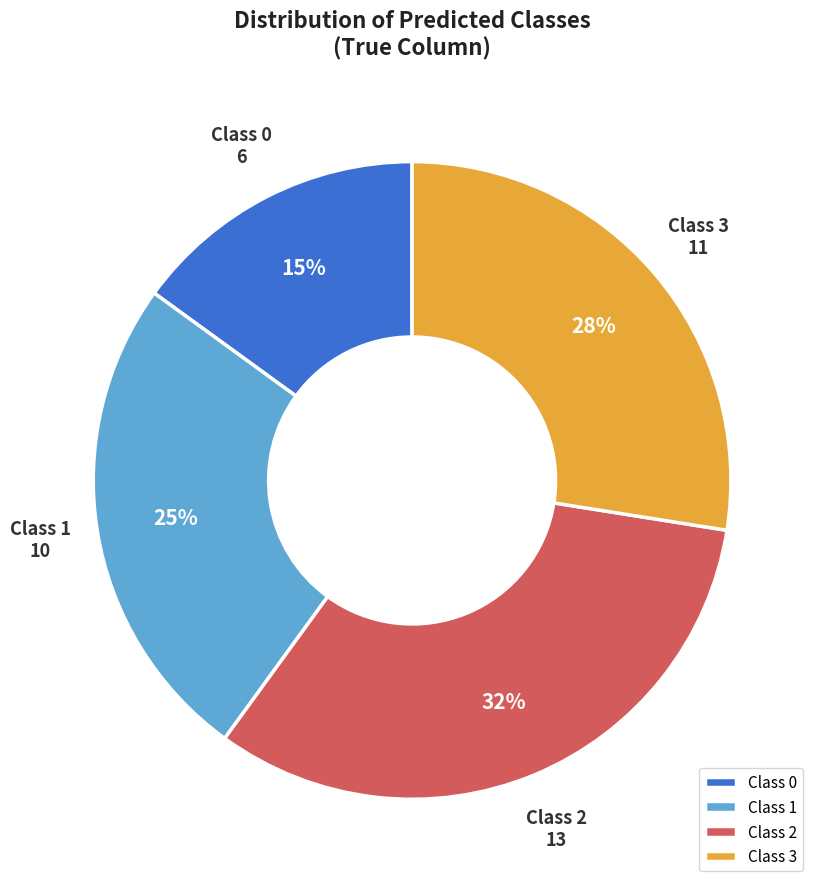

Between Class 1 and Class 0, which is larger?

Class 1